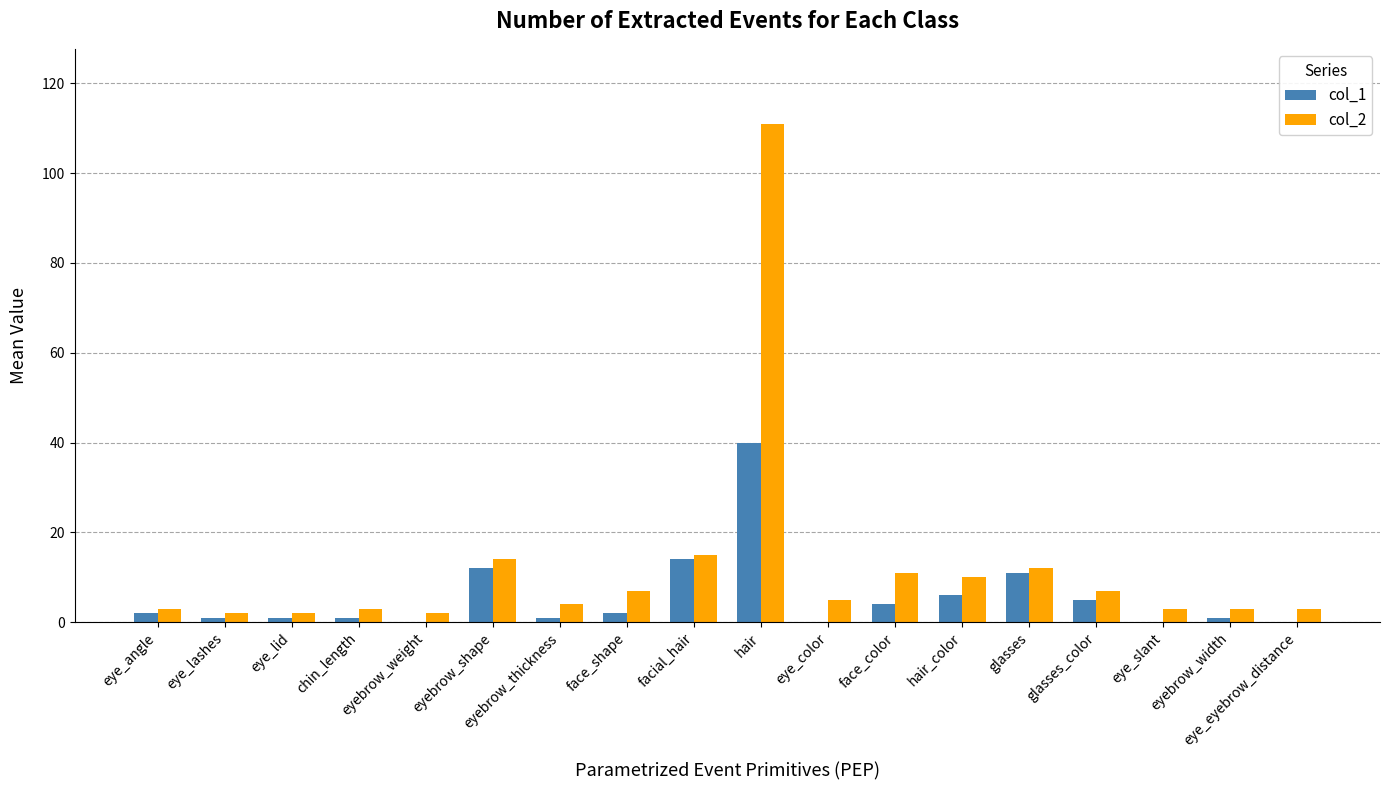

How many groups of bars are there?

18